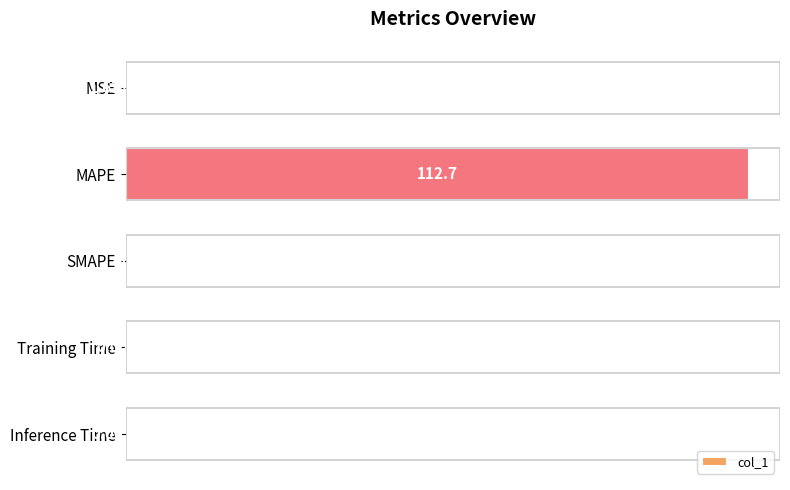

What is the change in value from MAPE to SMAPE?

-100.0